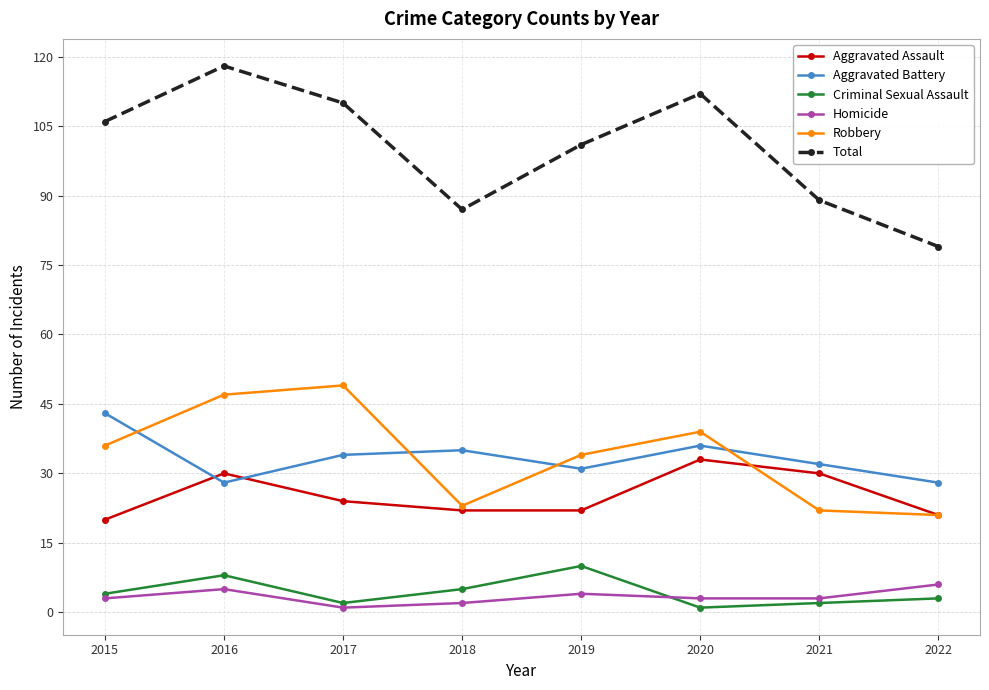

Does the chart display data point markers on the line(s)?

Yes